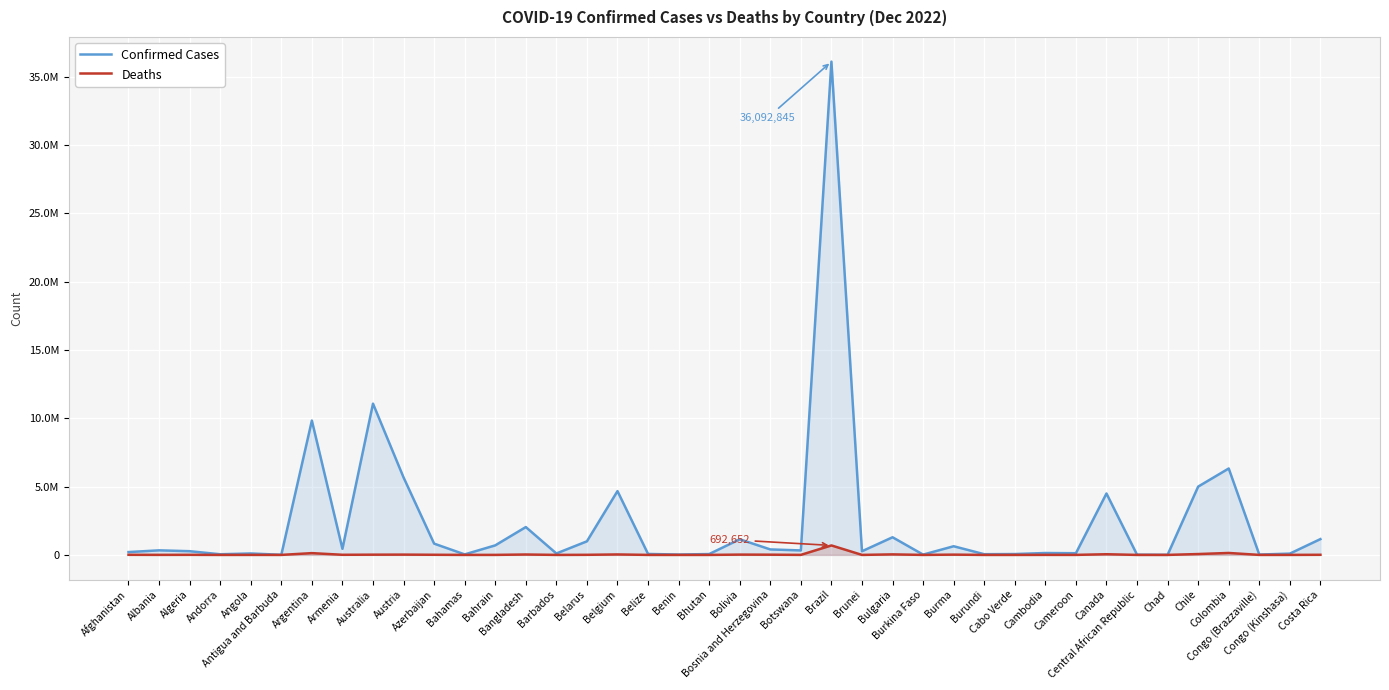

What is the label of the 17th point from the left?

Belgium